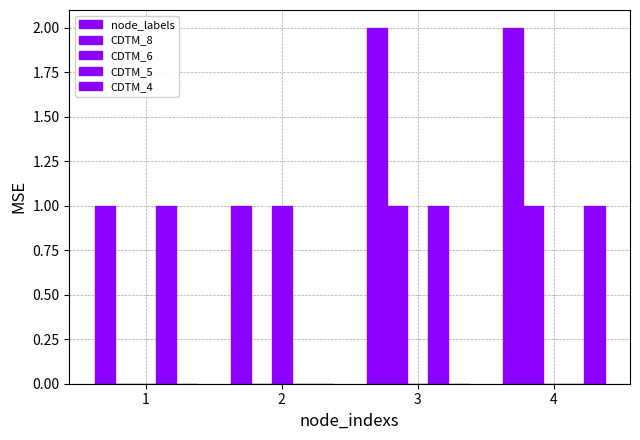

What is the difference between the highest and lowest values at 2?

1